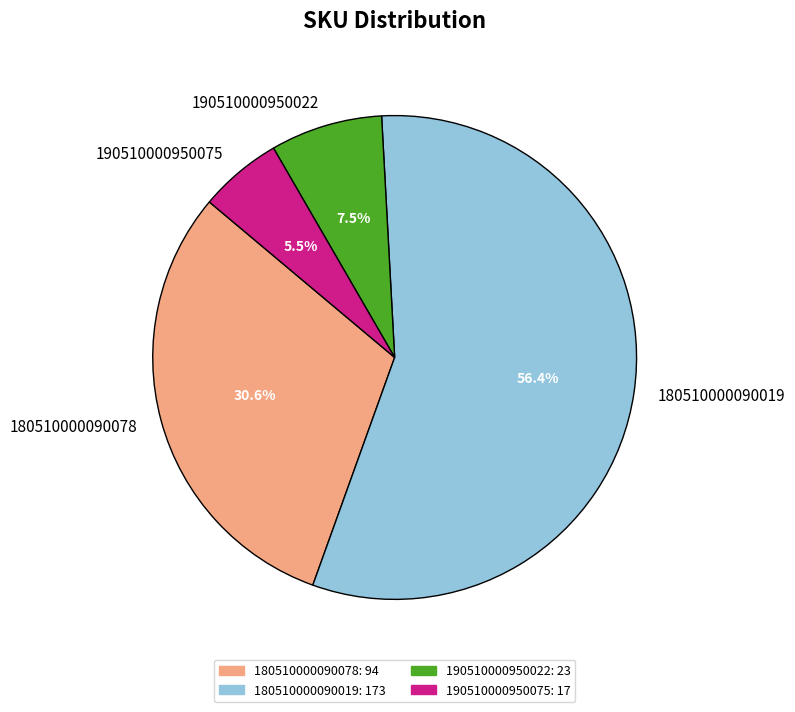

Between 190510000950075 and 180510000090078, which is larger?

180510000090078